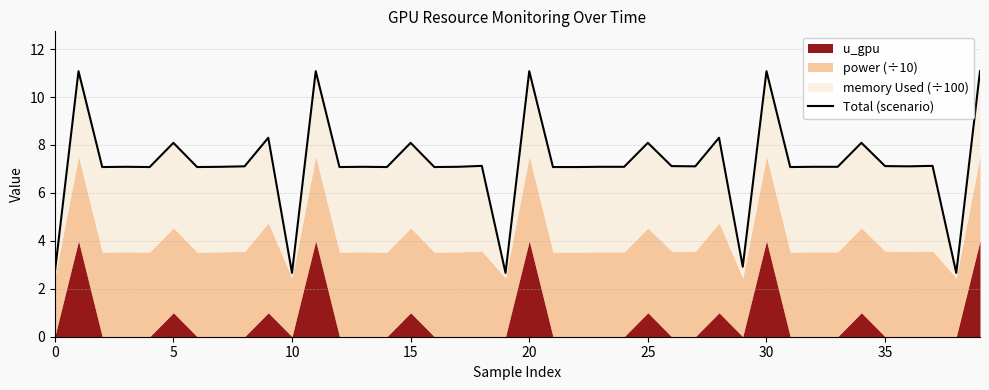

The chart shows a value of 4.3 at 38. True or false?

False